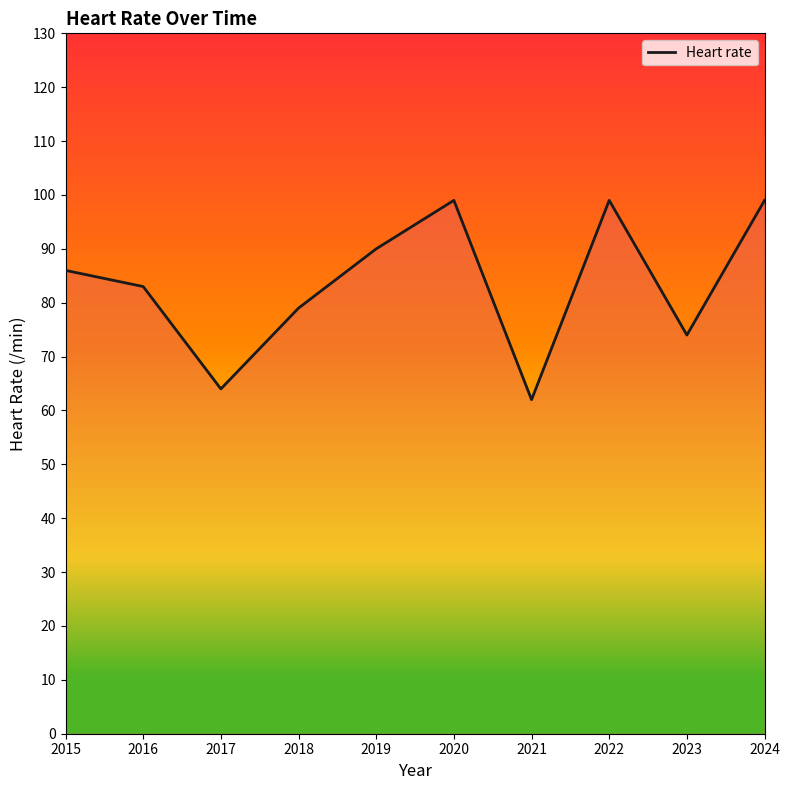

How many values are between 74 and 99?

8